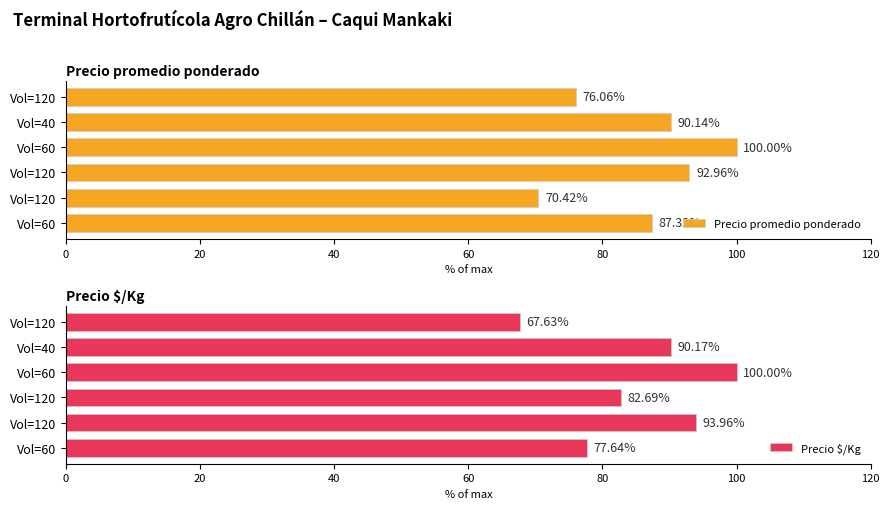

Is it true that Precio promedio ponderado equals 76.1 at Vol=120?

True